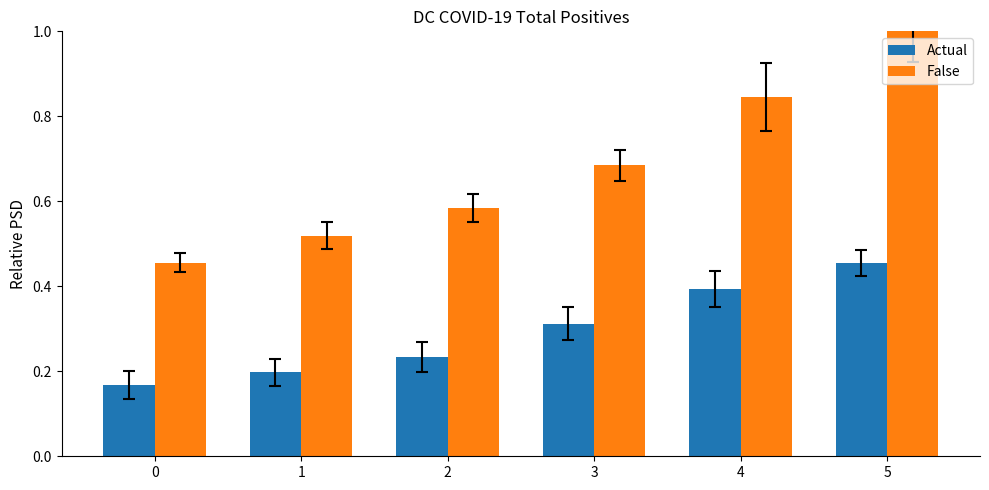

At 2, list the series in order from smallest to largest.

Actual, False